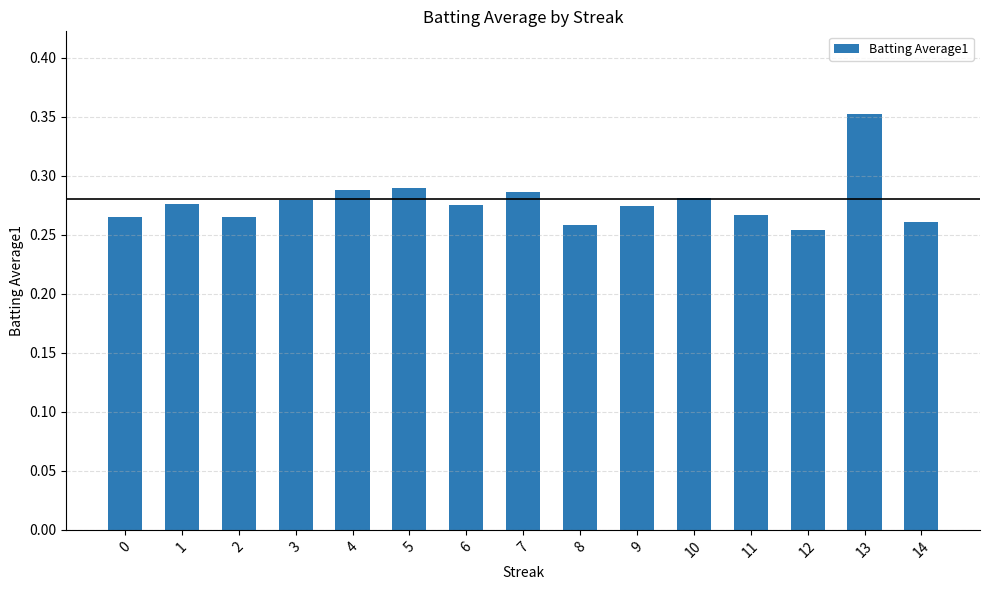

Where is the data nearest to the value 0?

12